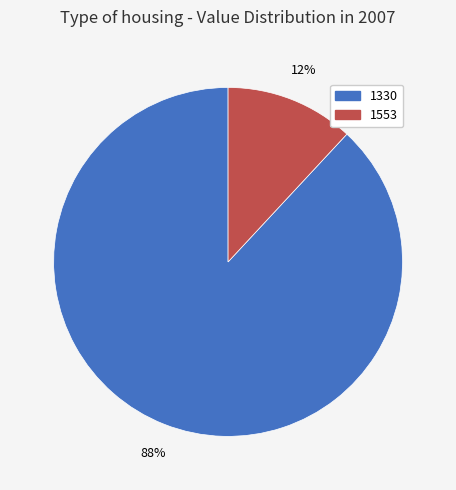

Do 1553 and 1330 together represent more than half of the pie?

Yes